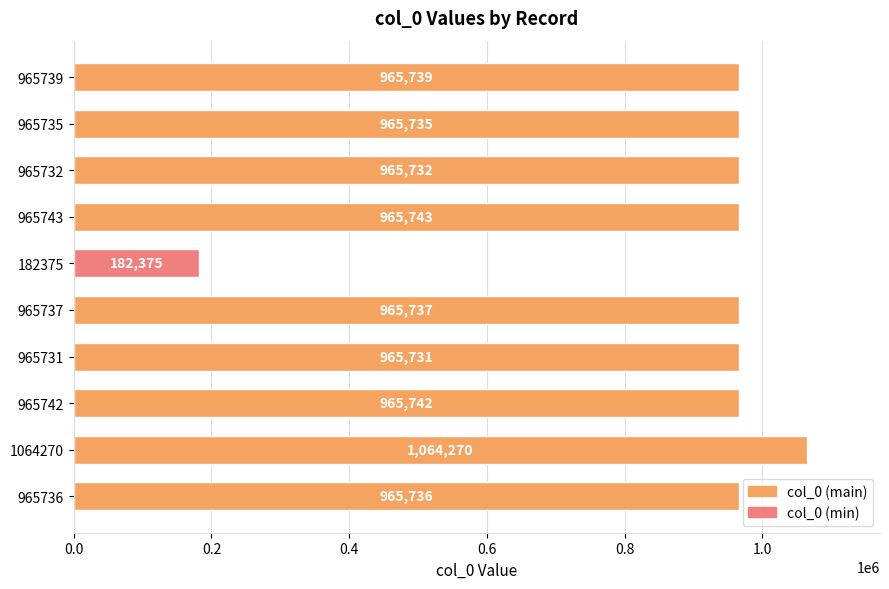

What is the approximate value at 965731?

965731